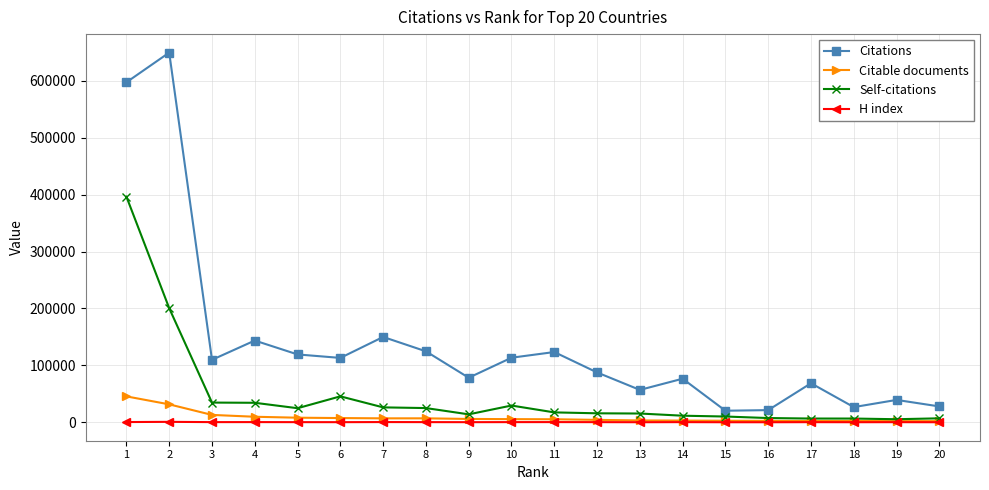

What is the highest value of the H index series?

850